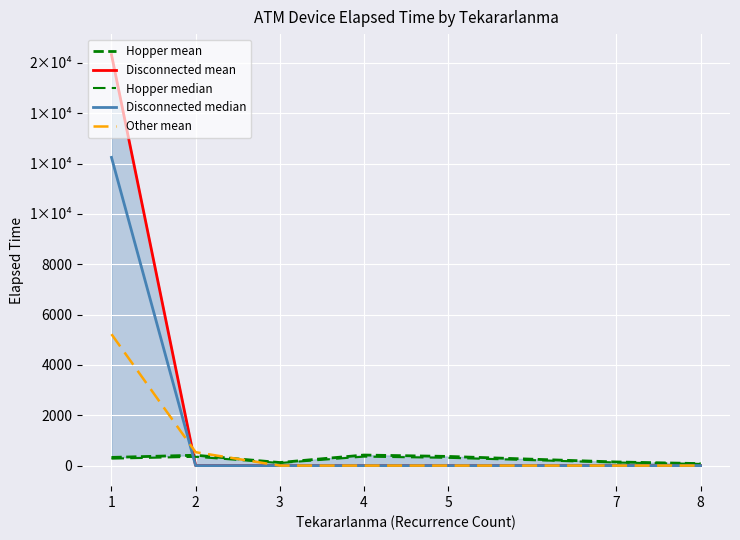

True or false: Disconnected median has more than 2 interior local peaks.

False